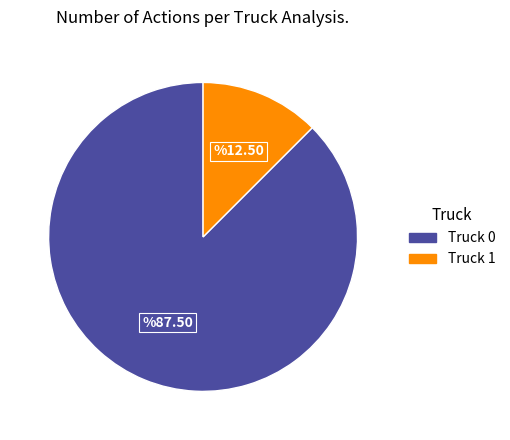

Is it true that Truck 1 is 5% of the pie?

False